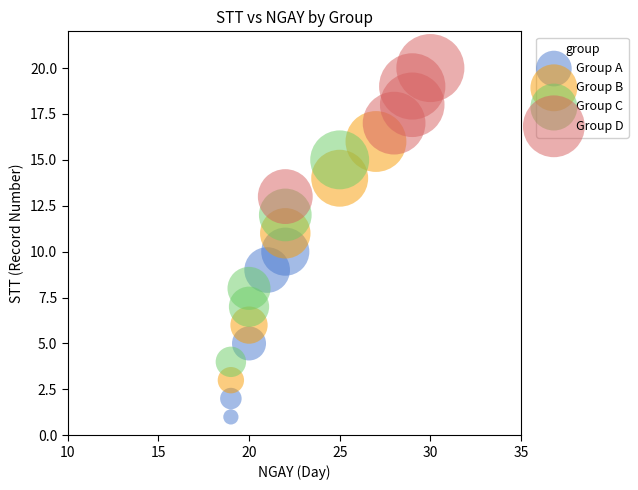

Which series reaches the maximum Y coordinate?

Group D